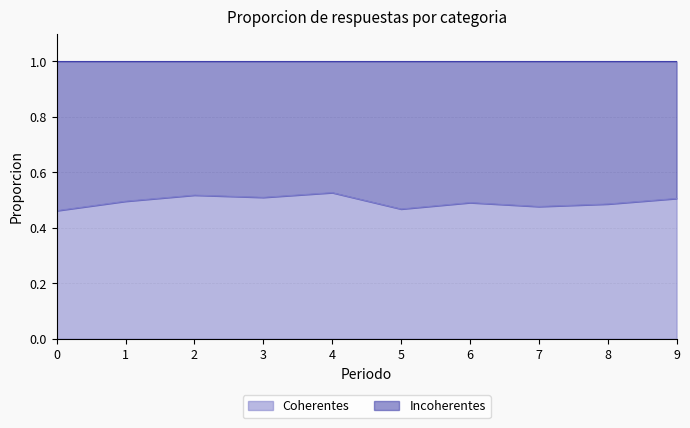

The value at 1 is 0.2. True or false?

False